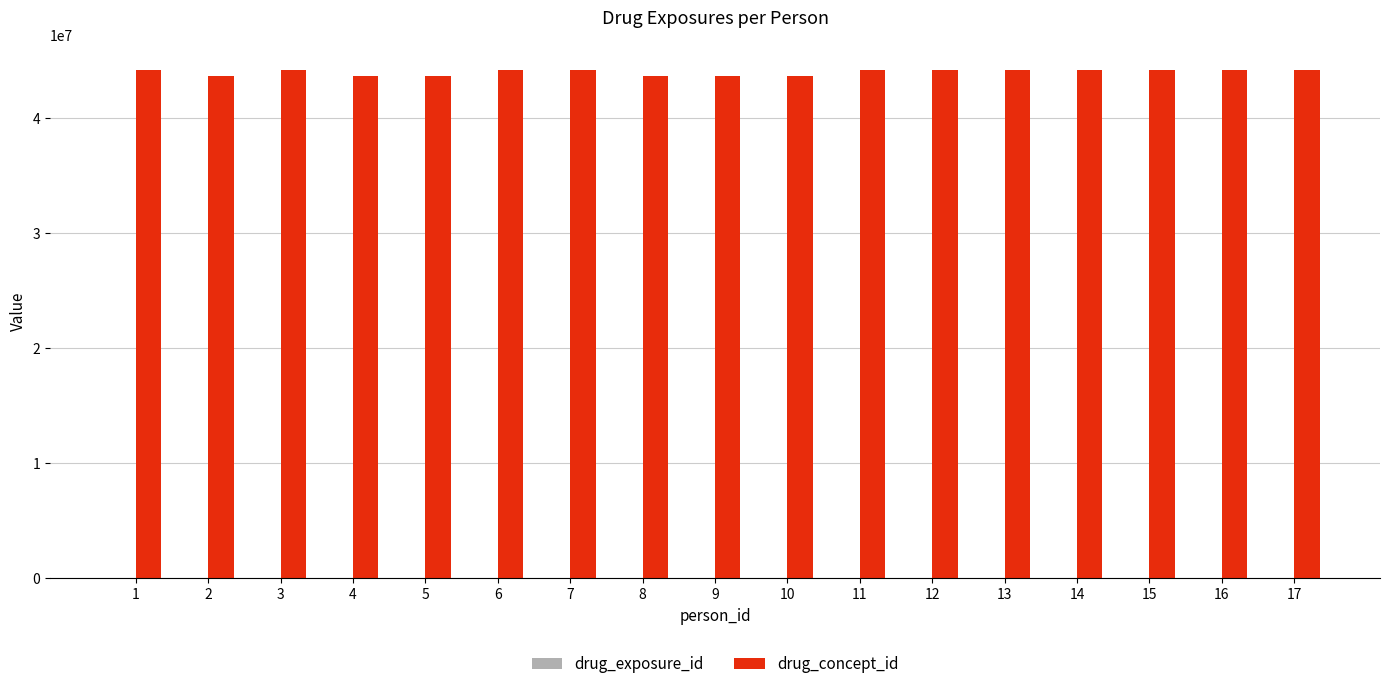

What is the sum of all drug_concept_id values?

747864256